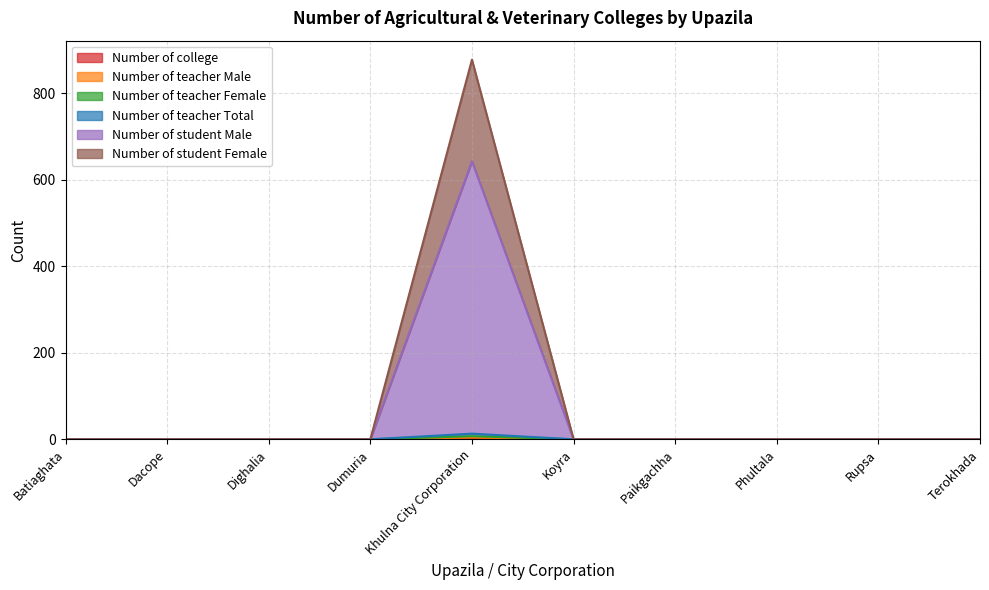

At which label does Number of teacher Female reach its peak?

Khulna City Corporation